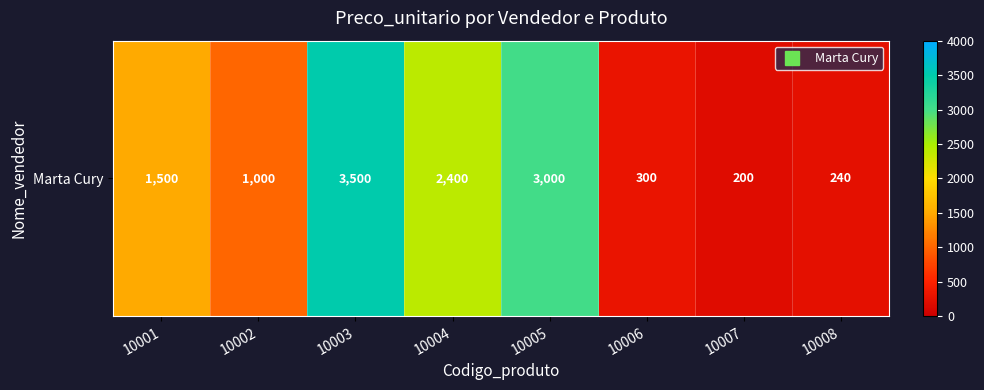

What is the change in value from 10003 to 10006?

-3200